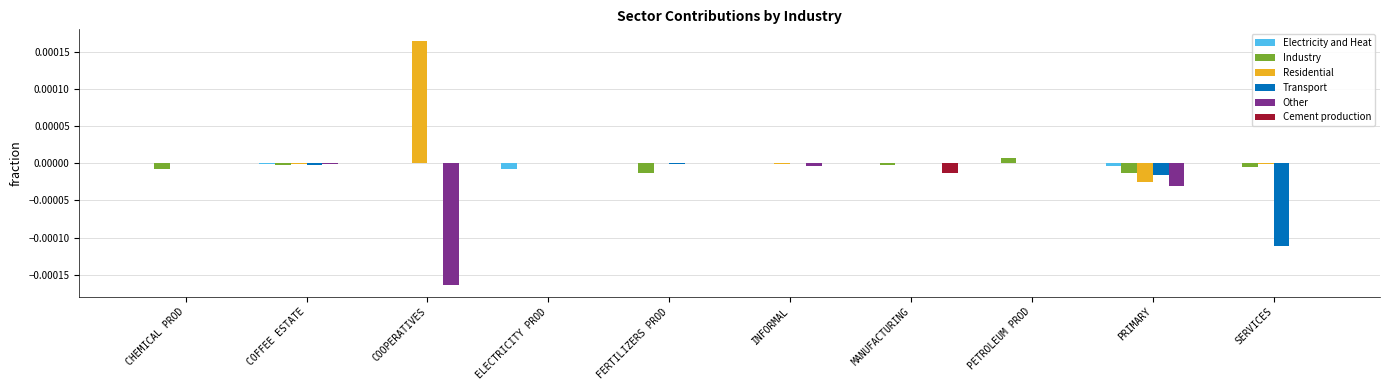

Which series has the largest total across all categories?

Residential